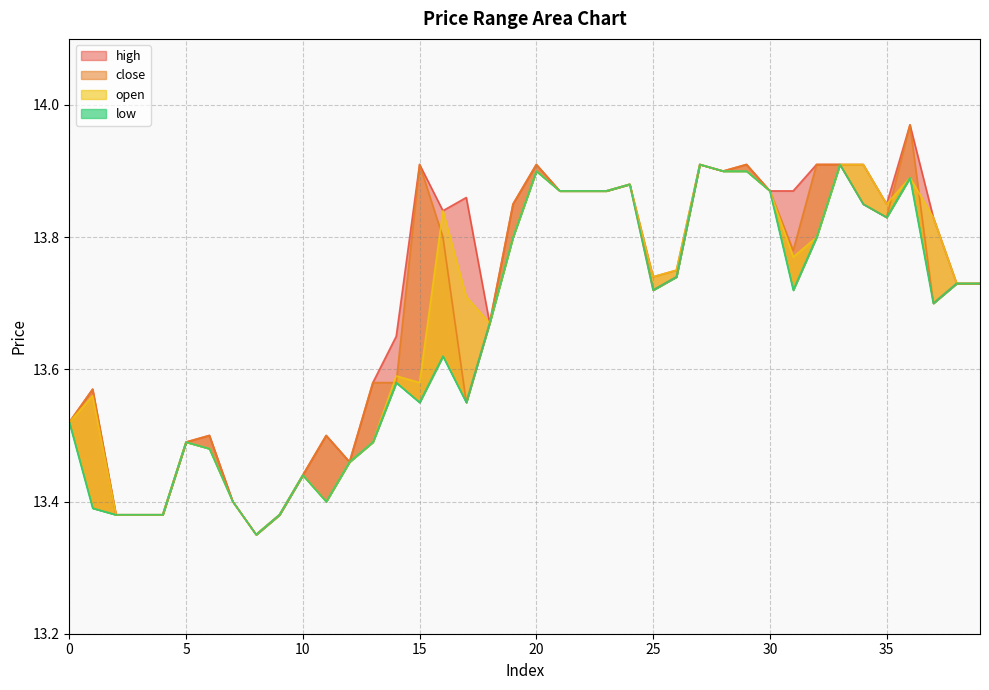

True or false: open has more than 0 points higher than both neighbors.

True